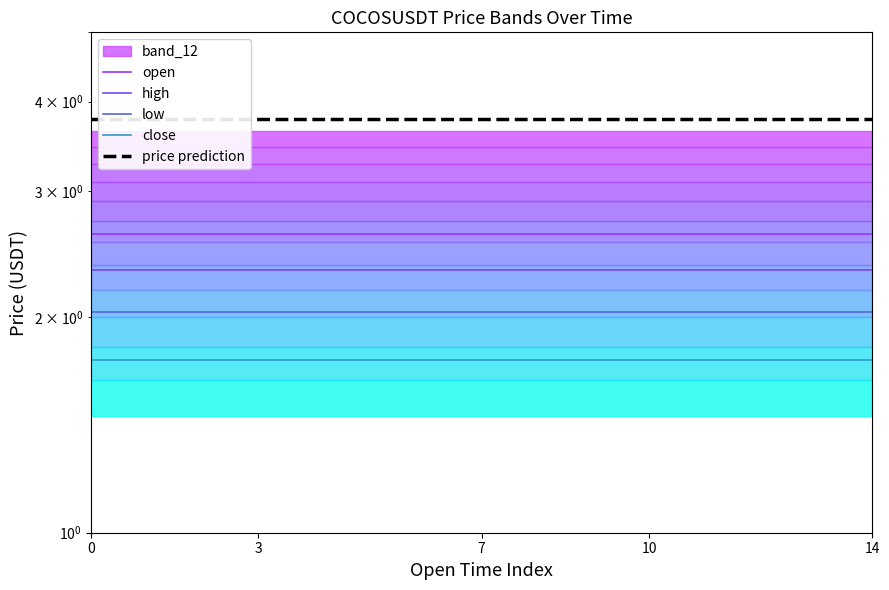

Between 3 and 7, which is larger?

3